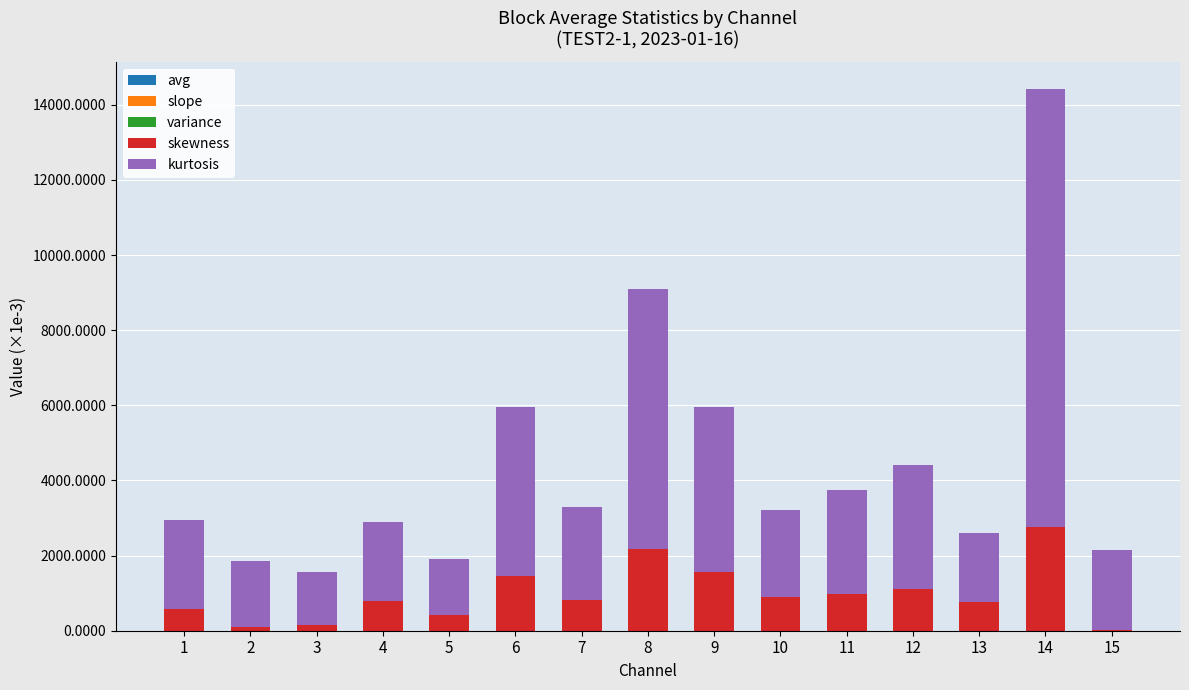

At which category is the sum across all series the highest?

14